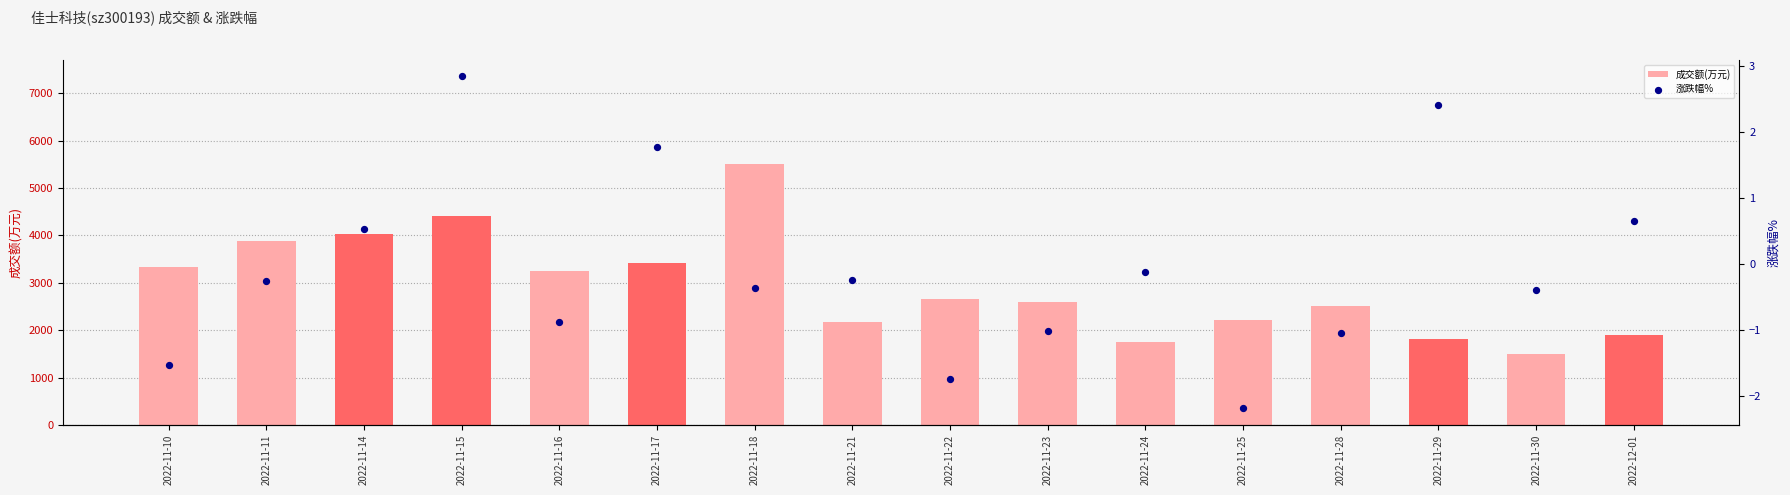

Which series reaches the maximum Y coordinate?

成交额(万元)